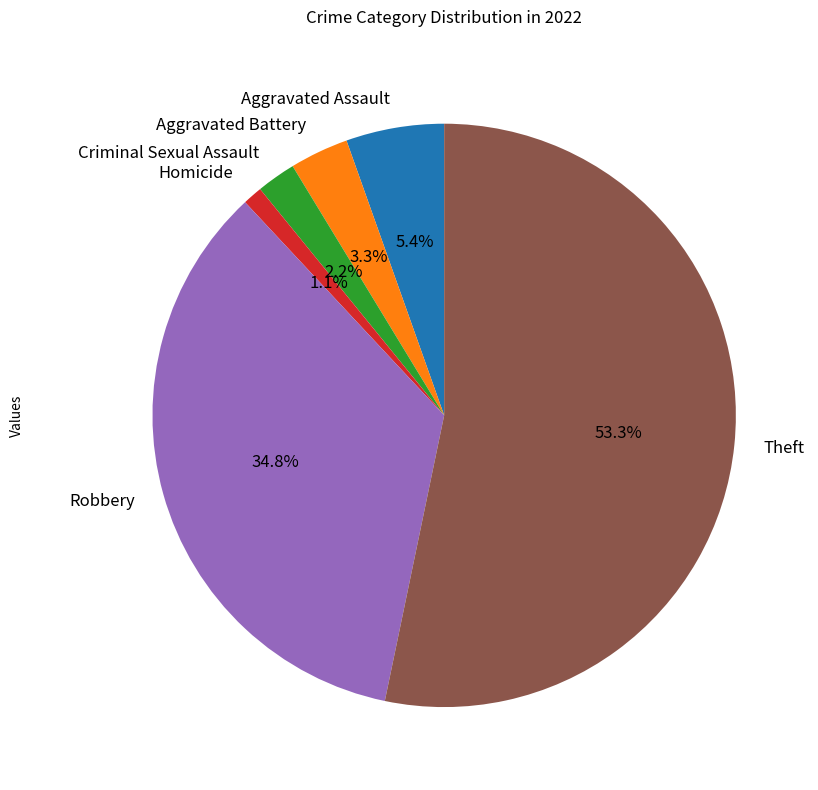

The Theft slice represents 48% of the pie. True or false?

False